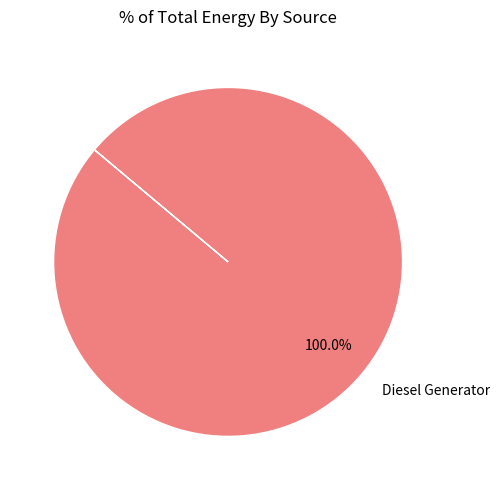

True or false: Diesel Generator accounts for 100% of the total.

True